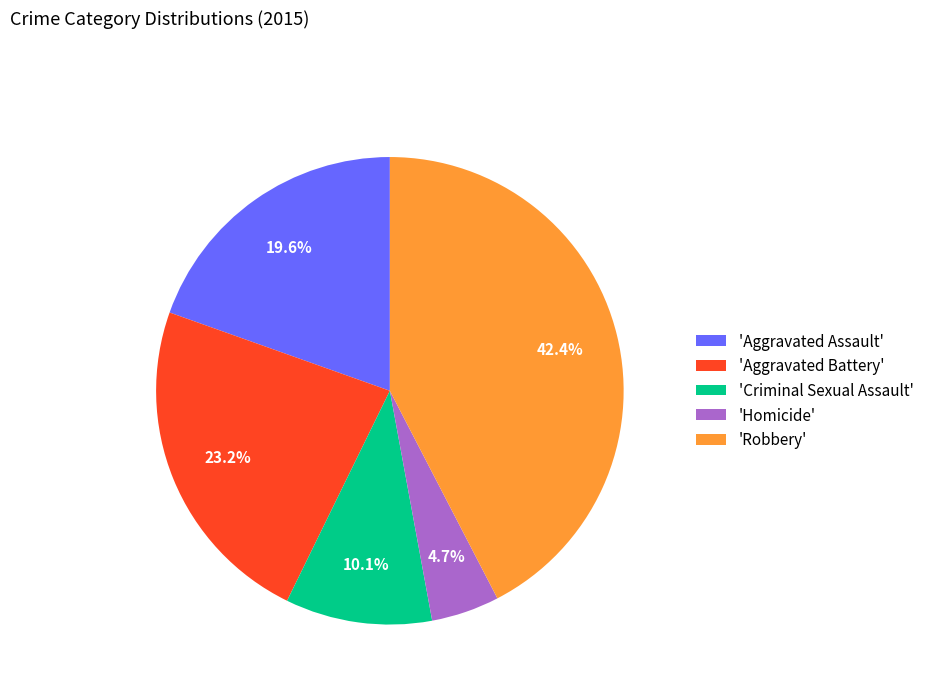

Rank the categories by value from highest to lowest.

'Robbery', 'Aggravated Battery', 'Aggravated Assault', 'Criminal Sexual Assault', 'Homicide'